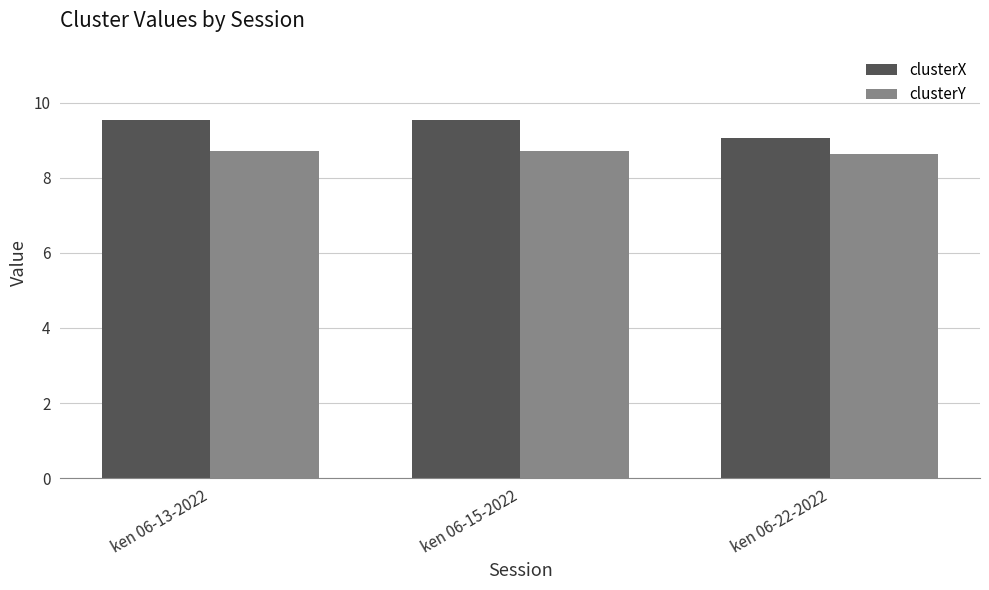

How many bars are there in total?

6